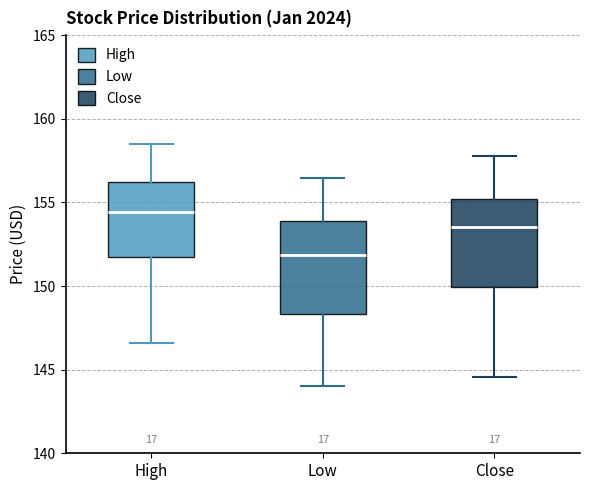

Which box has the highest median line?

High